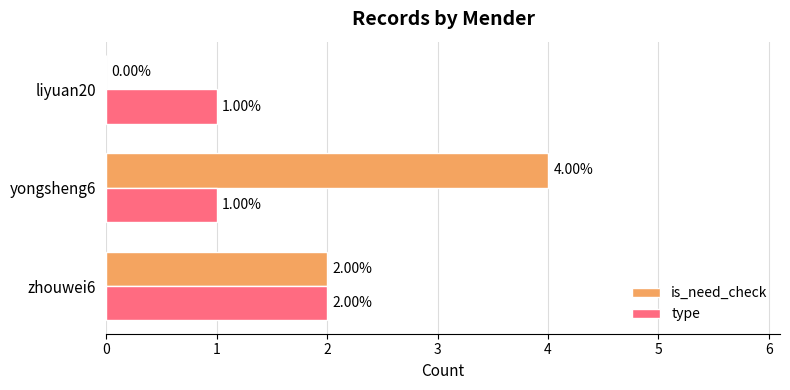

How many categories are shown in the chart?

3